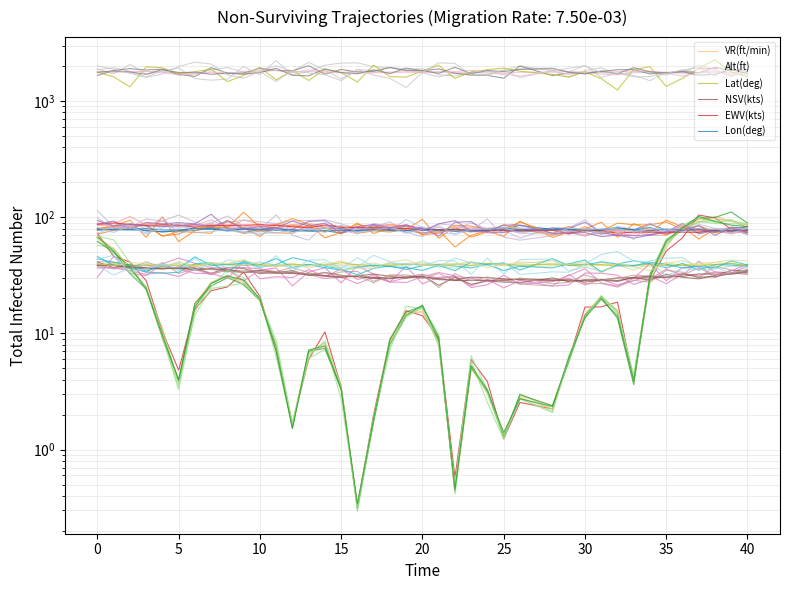

True or false: VR(ft/min) has a value of 14.2 at 15.

False